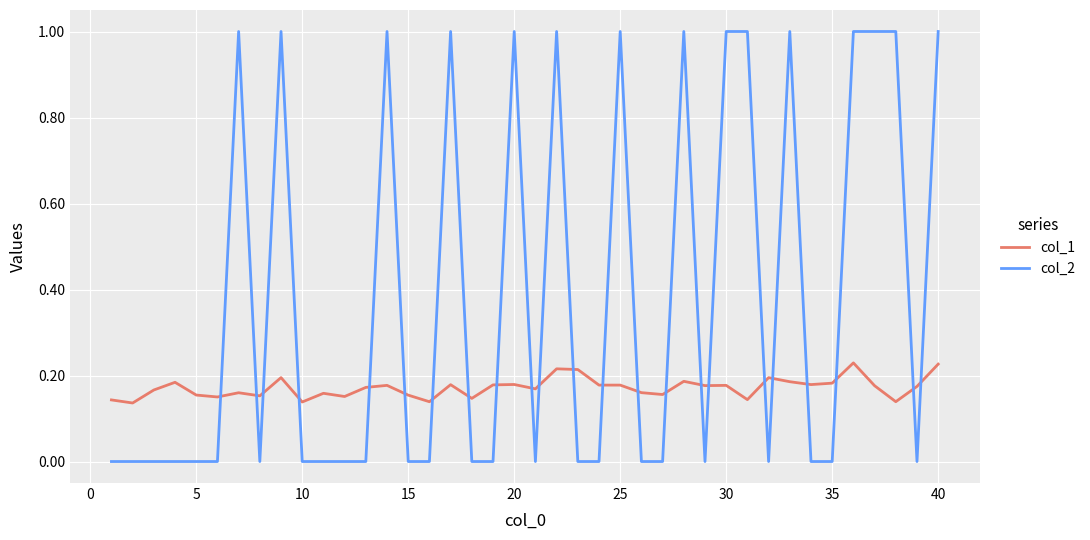

How many intersections are there between col_2 and col_1?

23